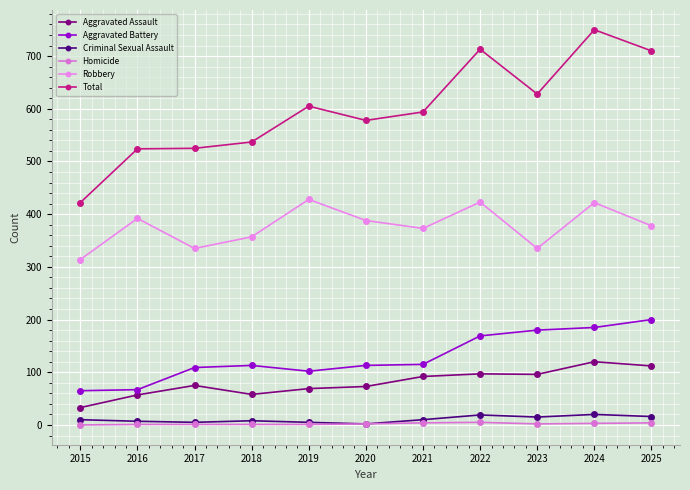

True or false: Total has a value of 628 at 2023.

True